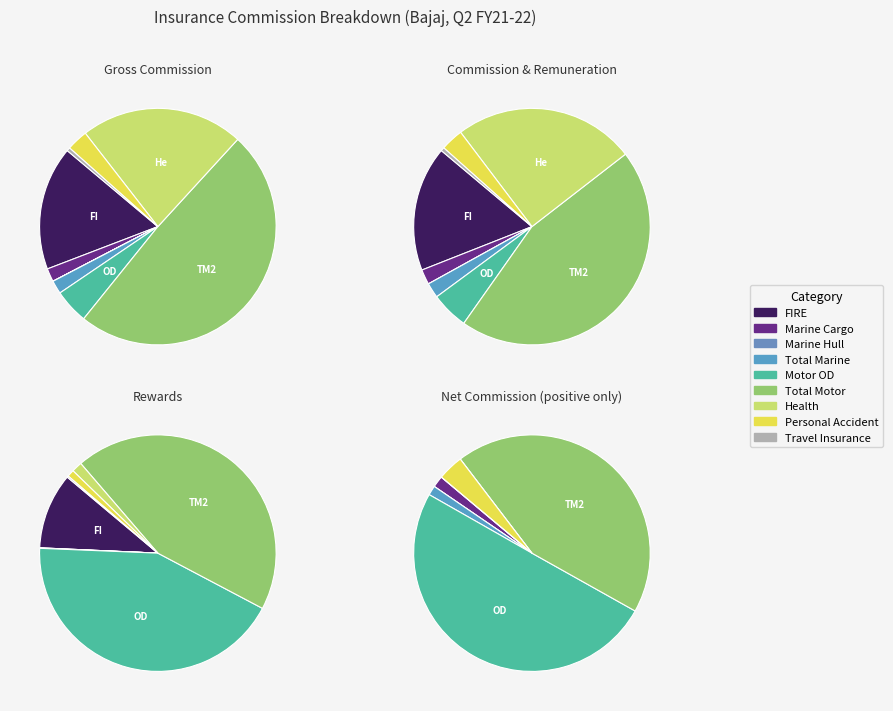

How many segments does this pie chart have?

9